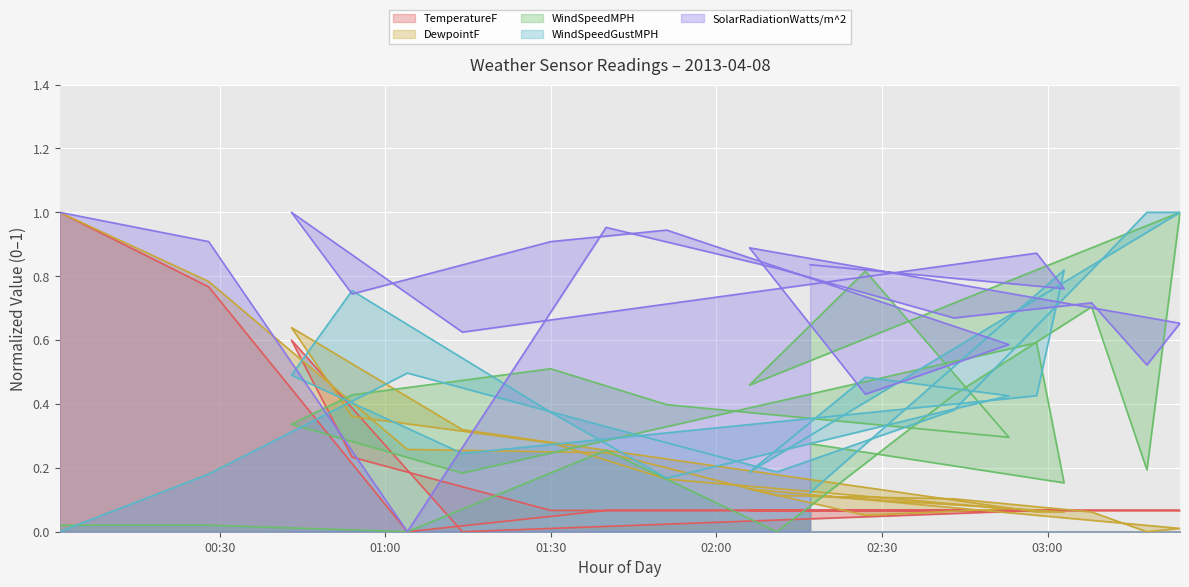

Rank the categories by WindSpeedGustMPH value from highest to lowest.

03:18, 03:24, 03:08, 03:03, 00:54, 01:04, 00:43, 02:27, 02:53, 02:58, 02:43, 01:30, 01:40, 01:14, 02:11, 02:06, 00:28, 01:51, 02:17, 00:01